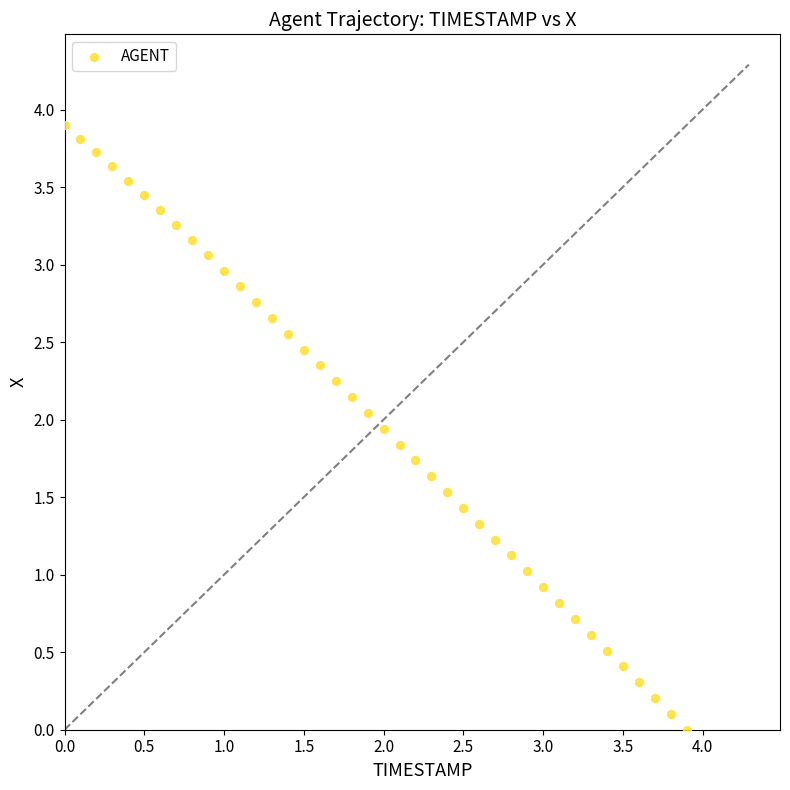

What is the range of Y values (max minus min)?

3.9